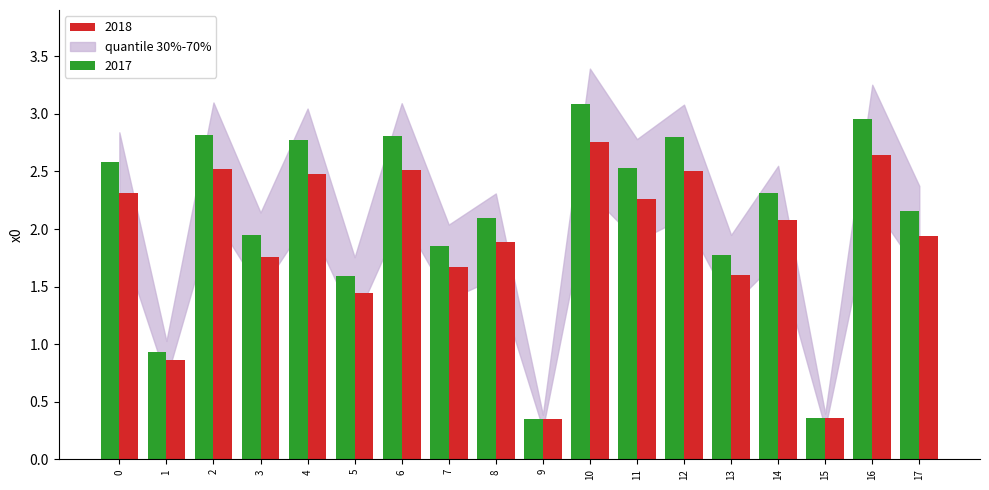

How many distinct data groups are displayed?

2